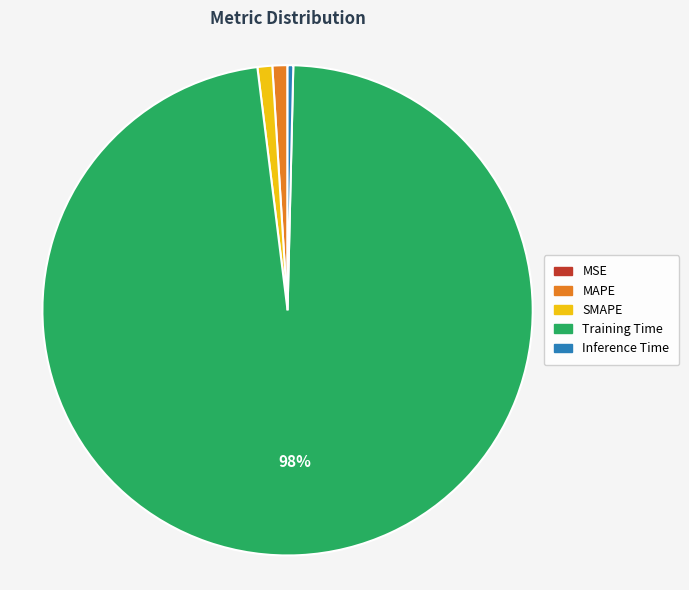

Is SMAPE the majority of the pie?

No